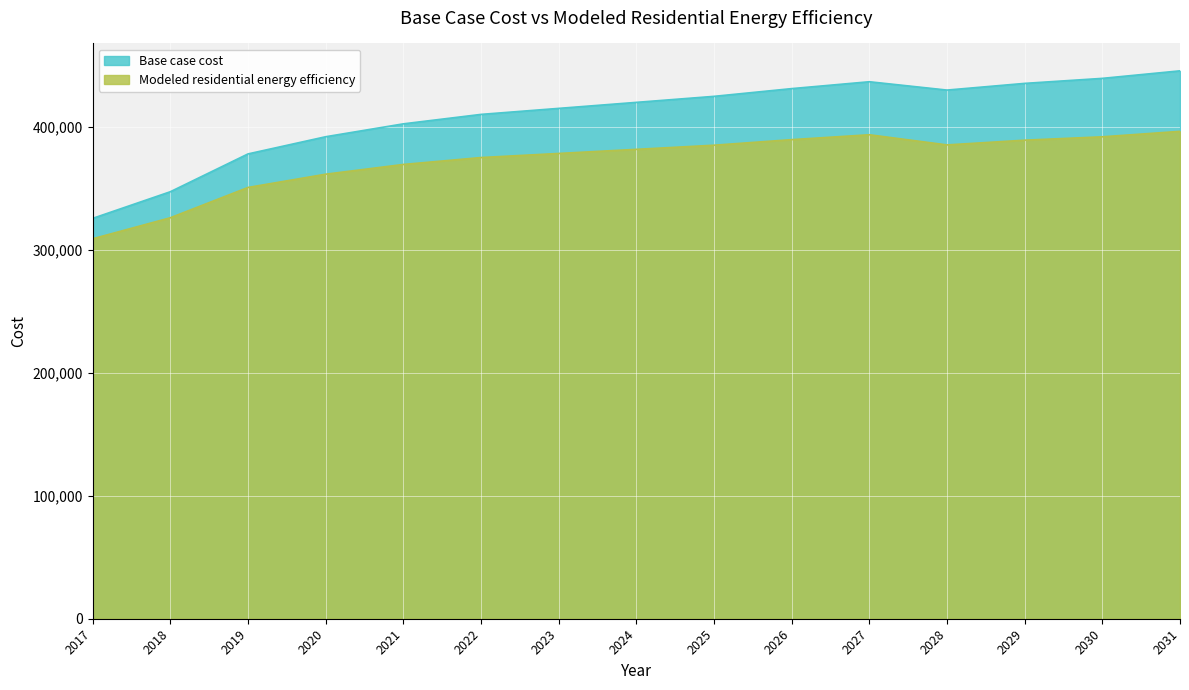

Which category has the highest value in the Modeled residential energy efficiency series?

2031